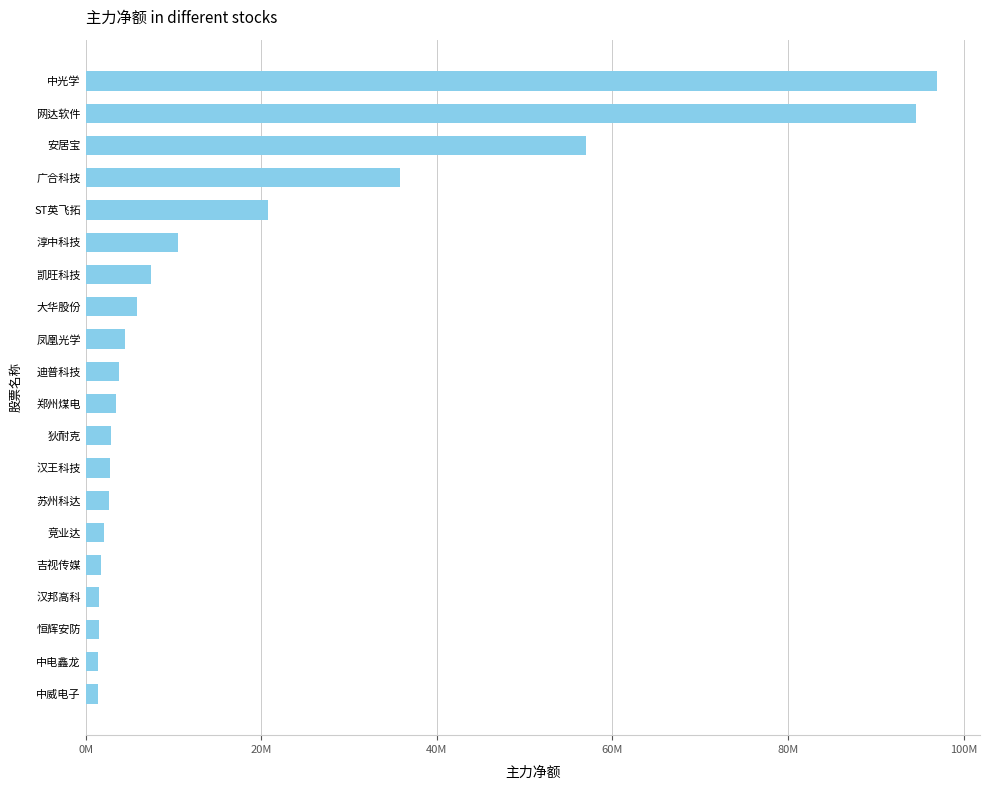

Are the bars horizontal?

Yes